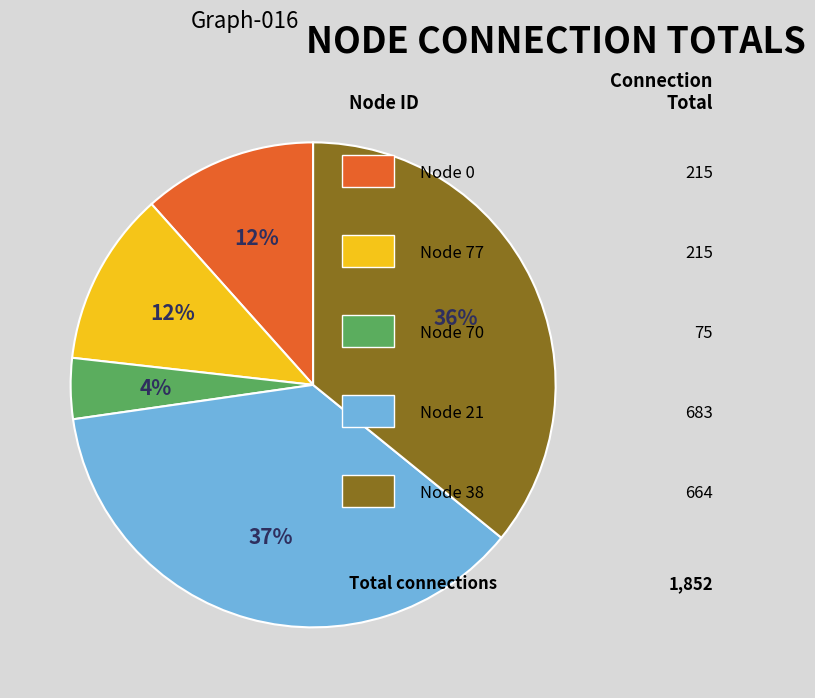

Is there a majority slice in this chart?

No